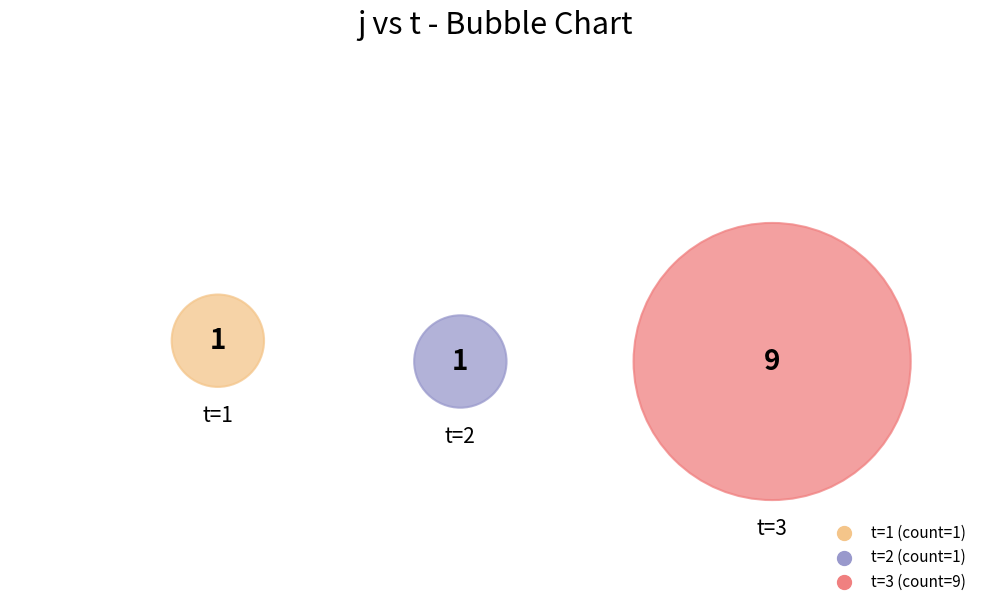

Combined, do 8 and 9 account for over 50%?

No